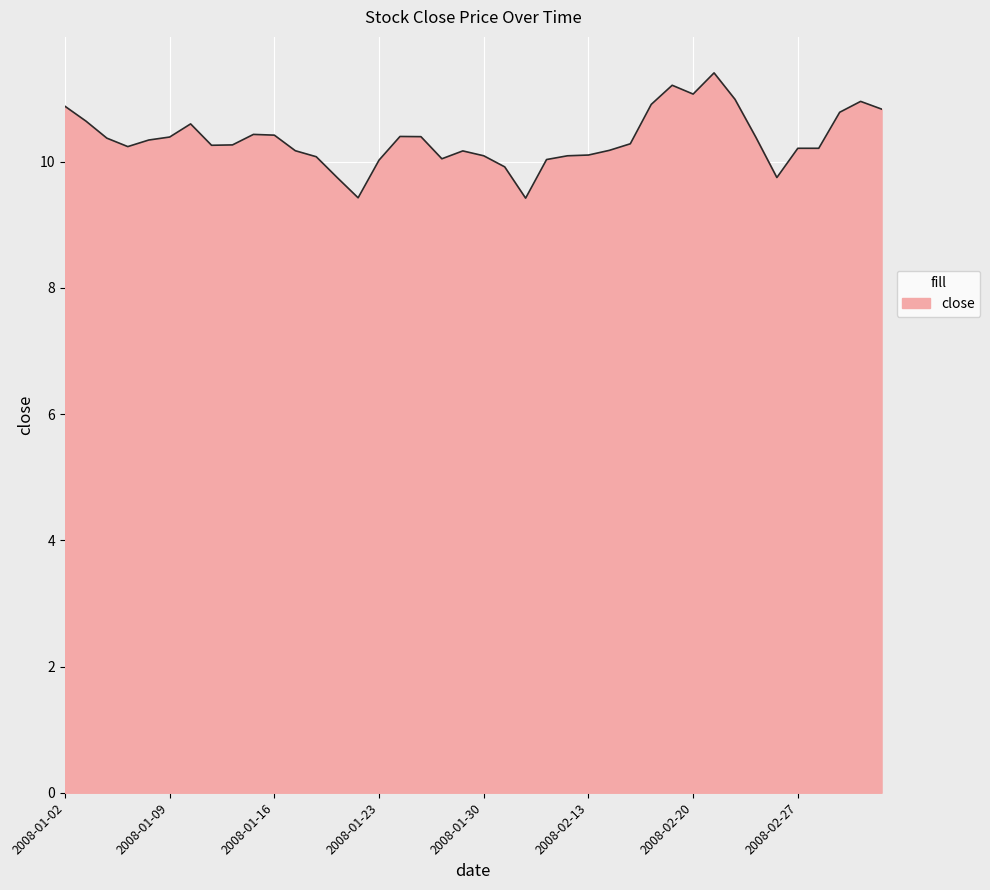

What is the difference between the maximum and minimum values?

2.0